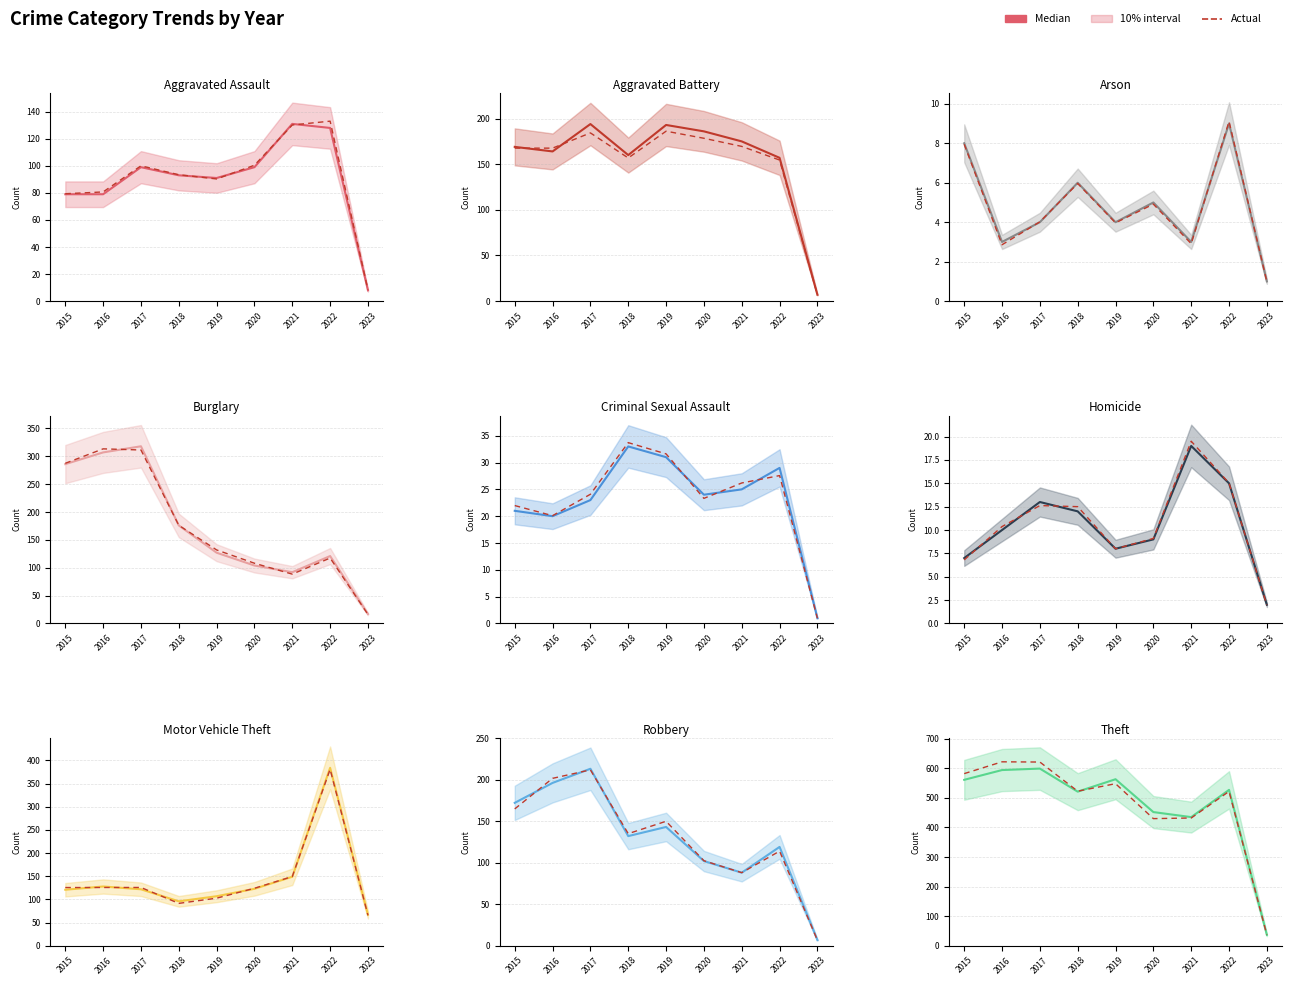

What is the total value across all series at 2016?

1215.8